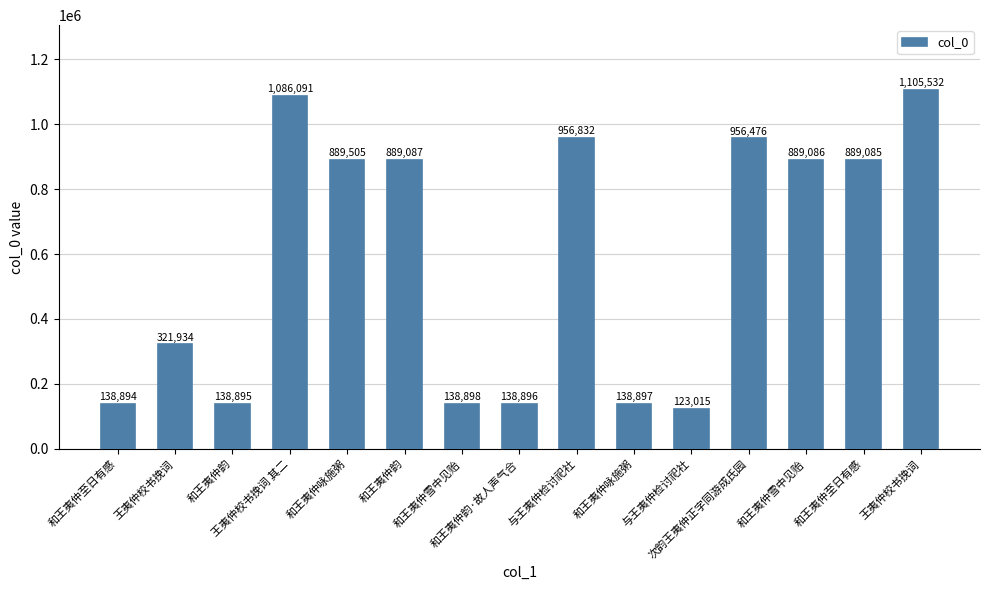

List the labels in order of value, largest first.

王夷仲校书挽词, 王夷仲校书挽词 其二, 与王夷仲检讨祀社, 次韵王夷仲正字同游成氏园, 和王夷仲咏施粥, 和王夷仲韵, 和王夷仲雪中见贻, 和王夷仲至日有感, 王夷仲校书挽词, 和王夷仲雪中见贻, 和王夷仲咏施粥, 和王夷仲韵·故人声气合, 和王夷仲韵, 和王夷仲至日有感, 与王夷仲检讨祀社